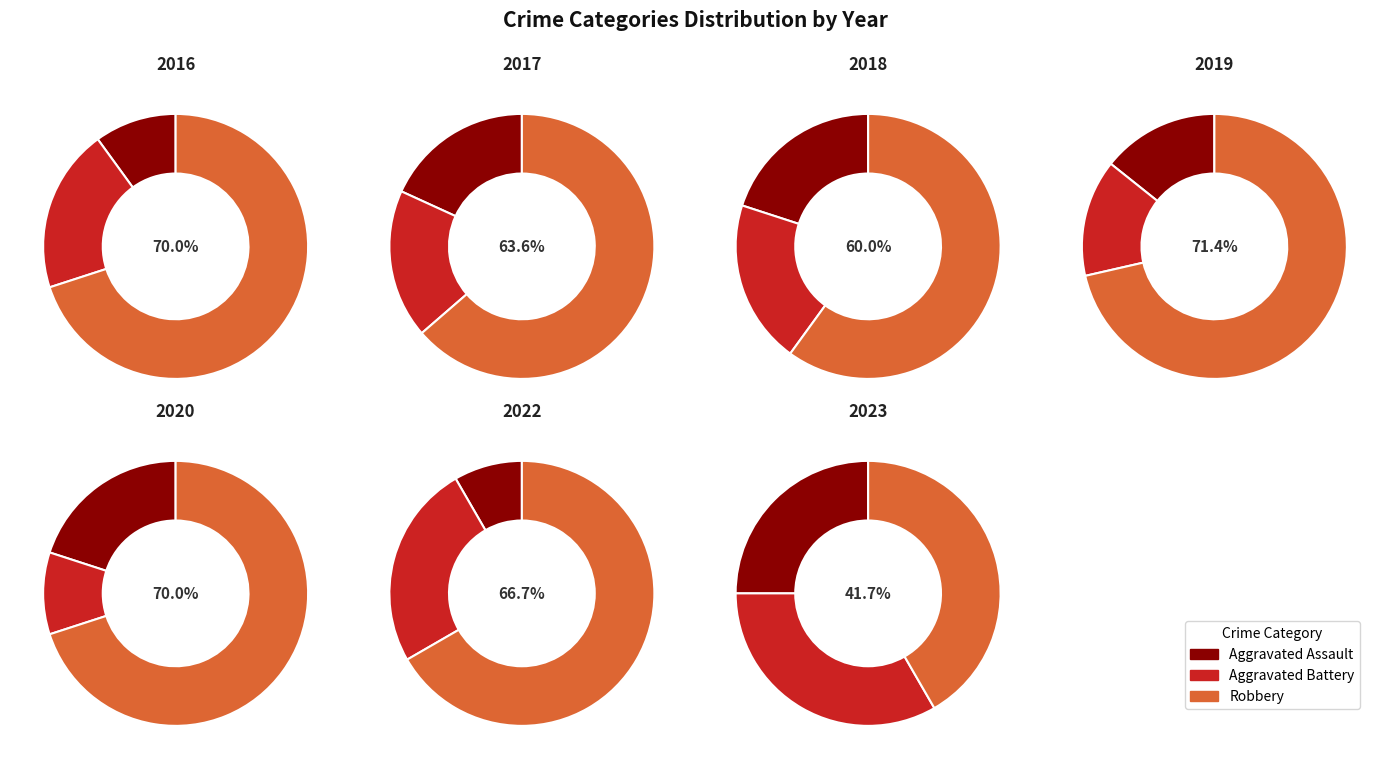

Between Robbery and Aggravated Battery, which is larger?

Robbery